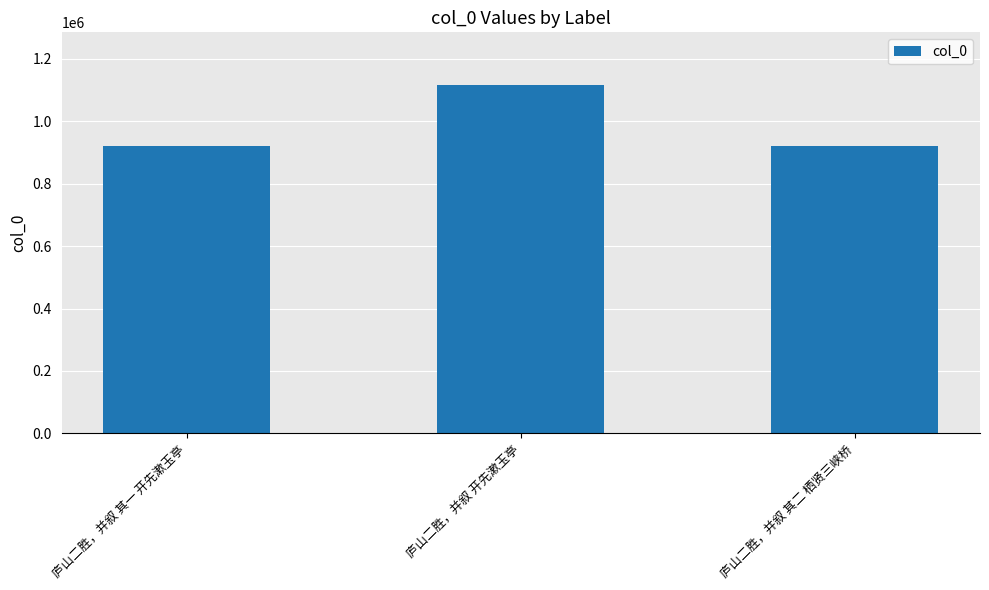

At which label is the value closest to 1019047?

庐山二胜，并叙 其二 栖贤三峡桥